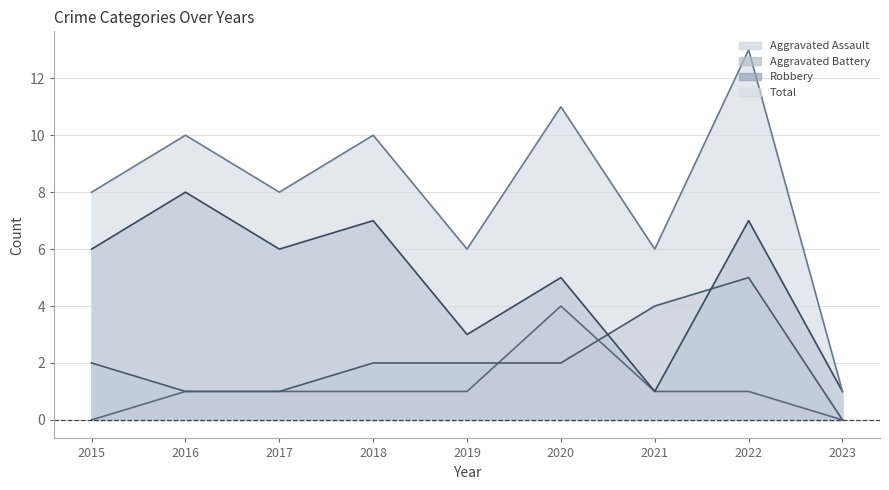

What is the sum of the Robbery values at 2020 and 2019?

8